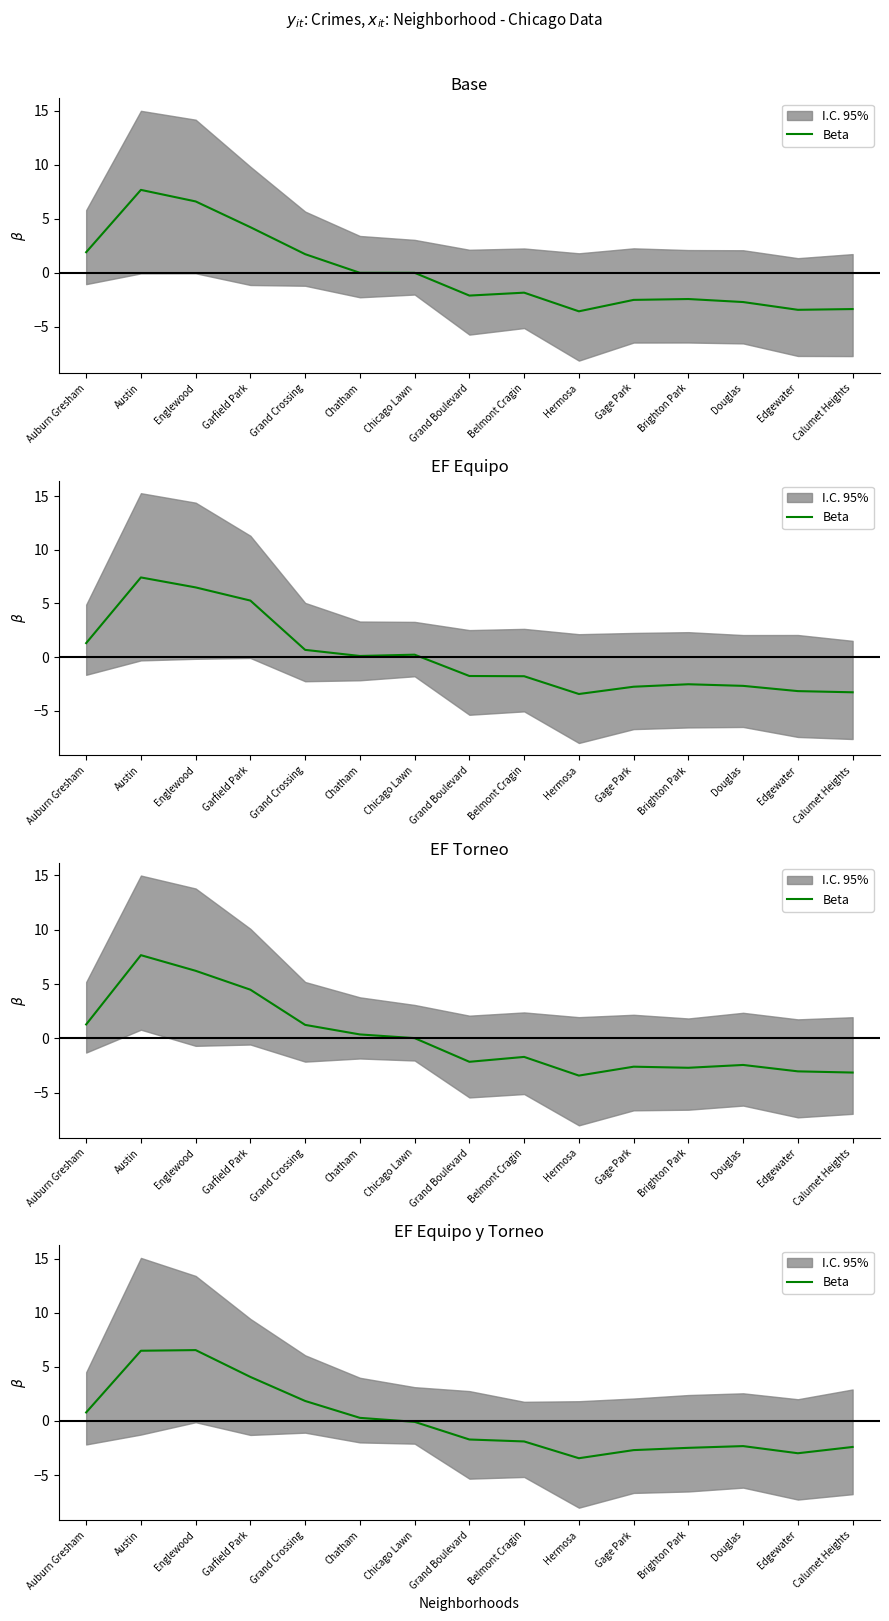

How many categories are shown in the chart?

15